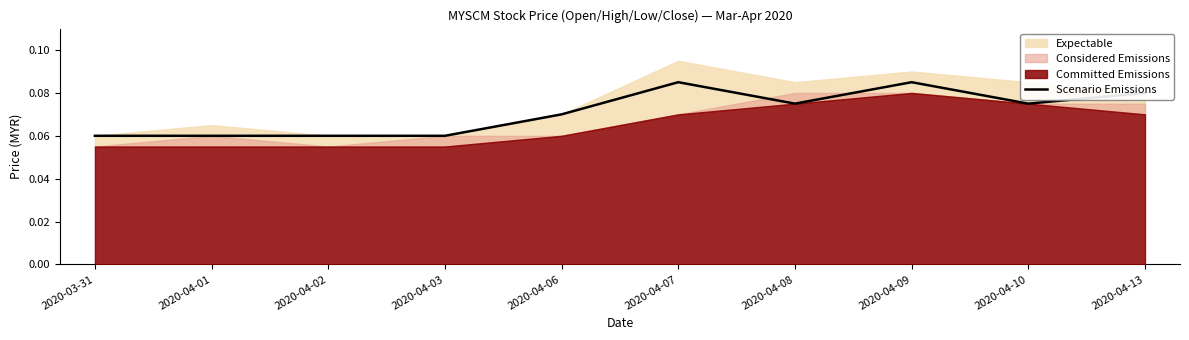

What is the maximum value shown in the chart?

0.1